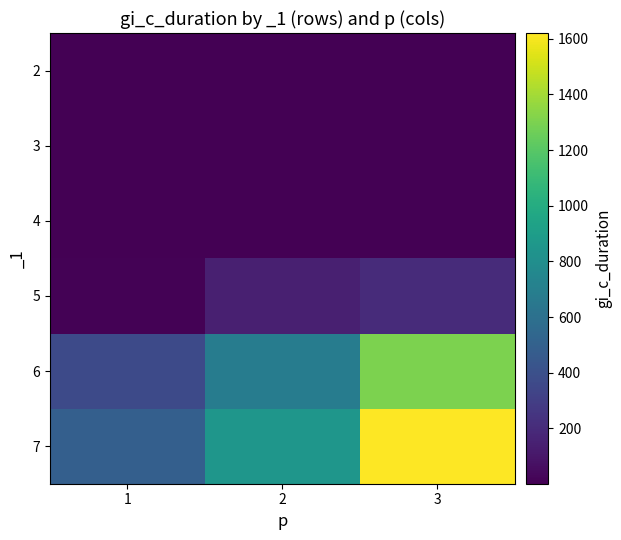

At how many categories does at least one series exceed 24?

3